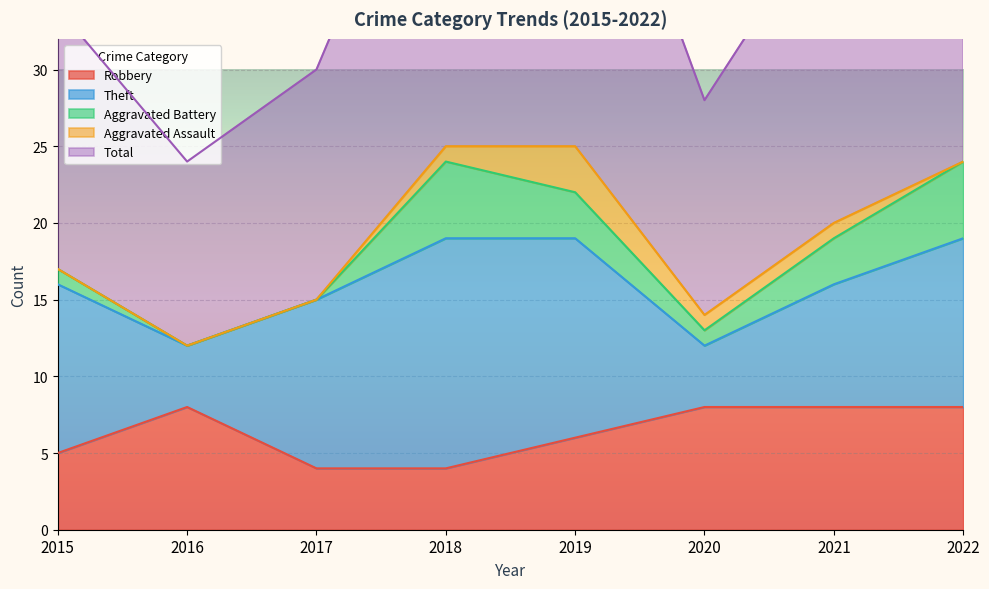

Reading left to right, list all the values displayed in this chart.

Robbery: 5	8	4	4	6	8	8	8
Theft: 11	4	11	15	13	4	8	11
Aggravated Battery: 1	0	0	5	3	1	3	5
Aggravated Assault: 0	0	0	1	3	1	1	0
Total: 17	12	15	25	26	14	21	25